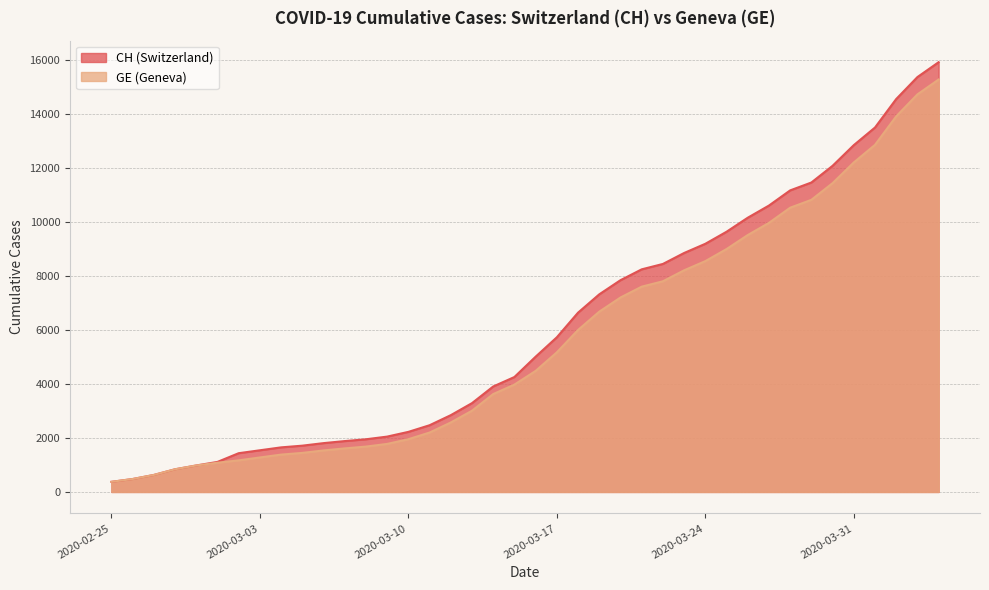

Is it true that GE equals 7205 at 2020-03-20?

True